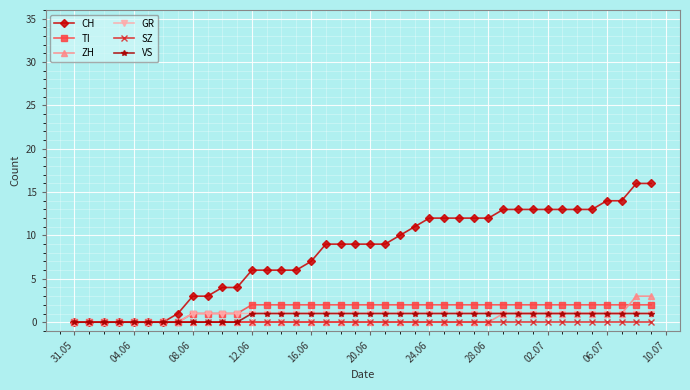

Which series has the largest range (max minus min)?

CH